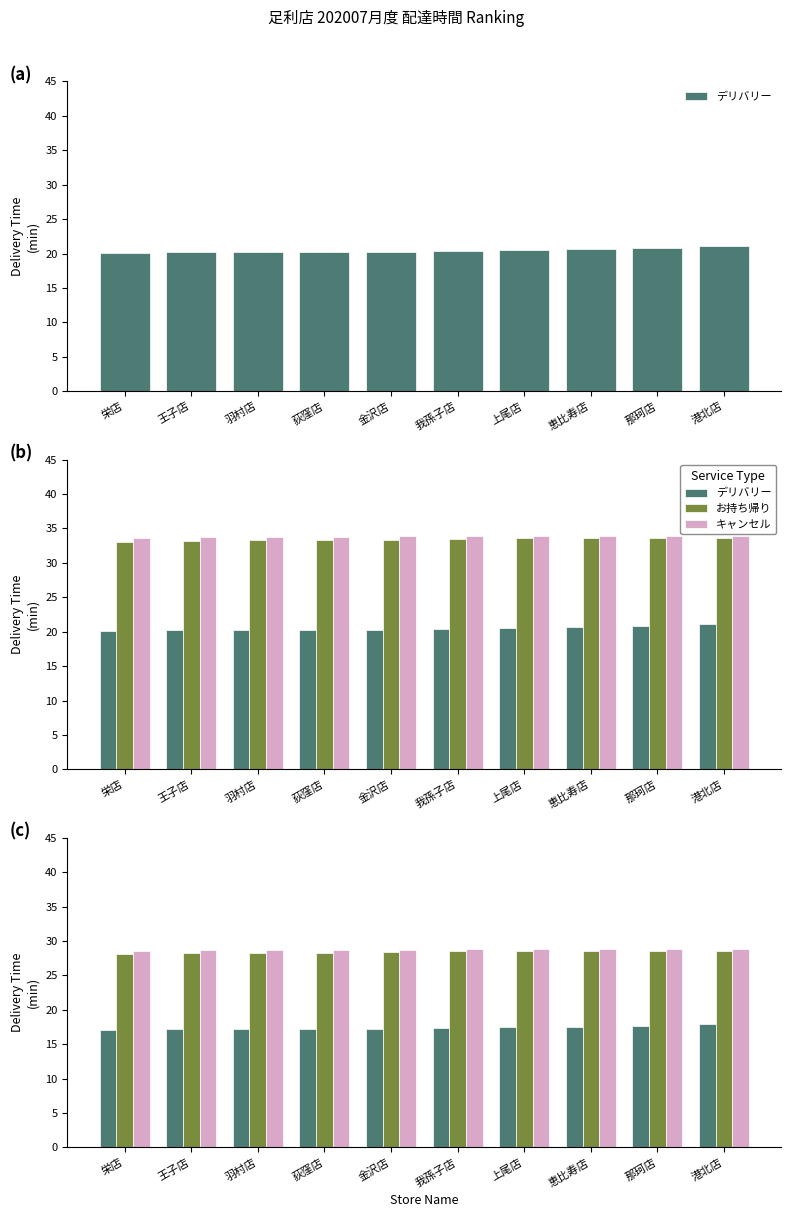

Which series has the largest range (max minus min)?

デリバリー